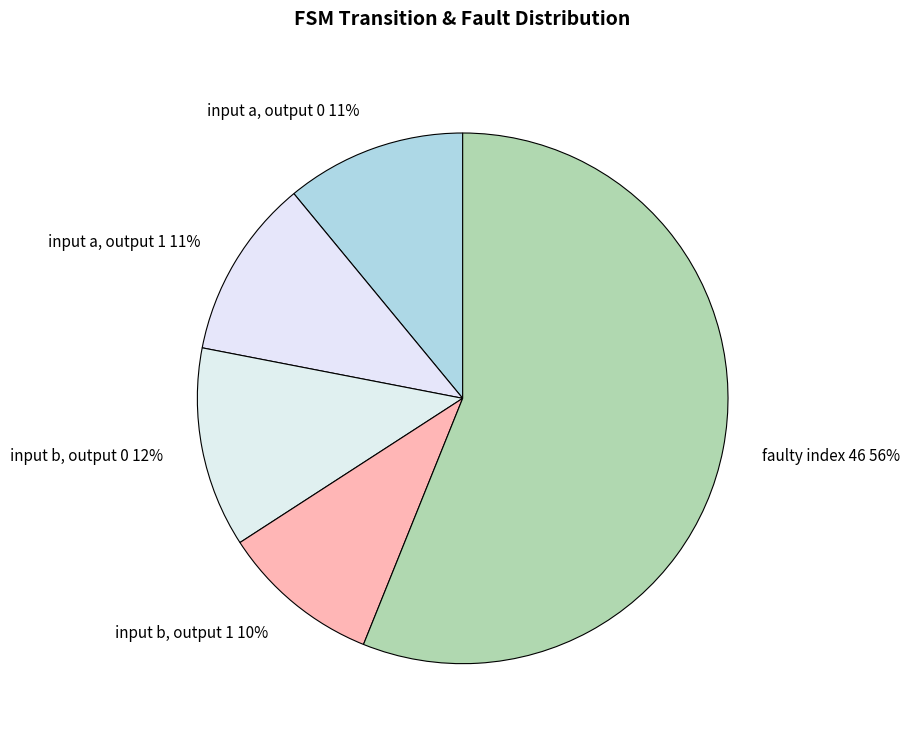

Which category has the biggest portion of the pie?

faulty index 46 56%